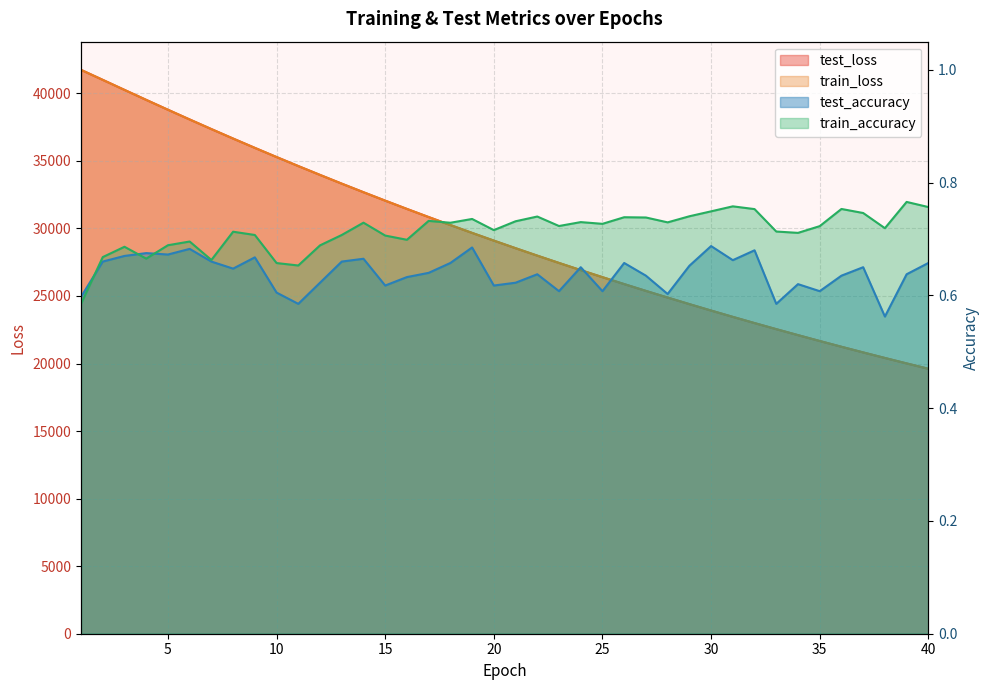

At which category is the sum across all series the highest?

1